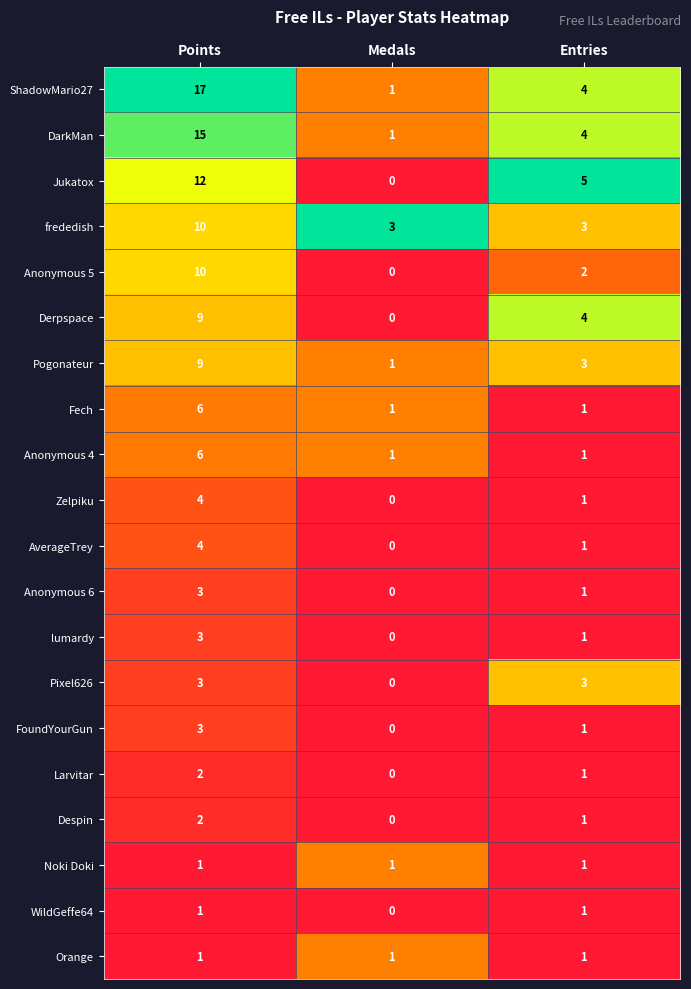

The value of ShadowMario27 at Points is 17. True or false?

True